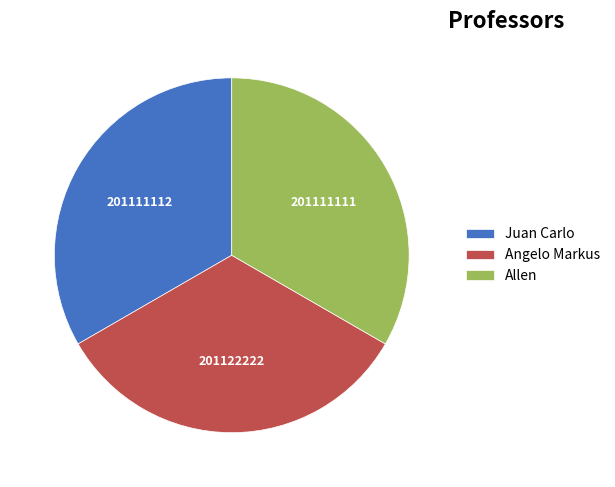

Is there any slice that represents more than half of the pie?

No